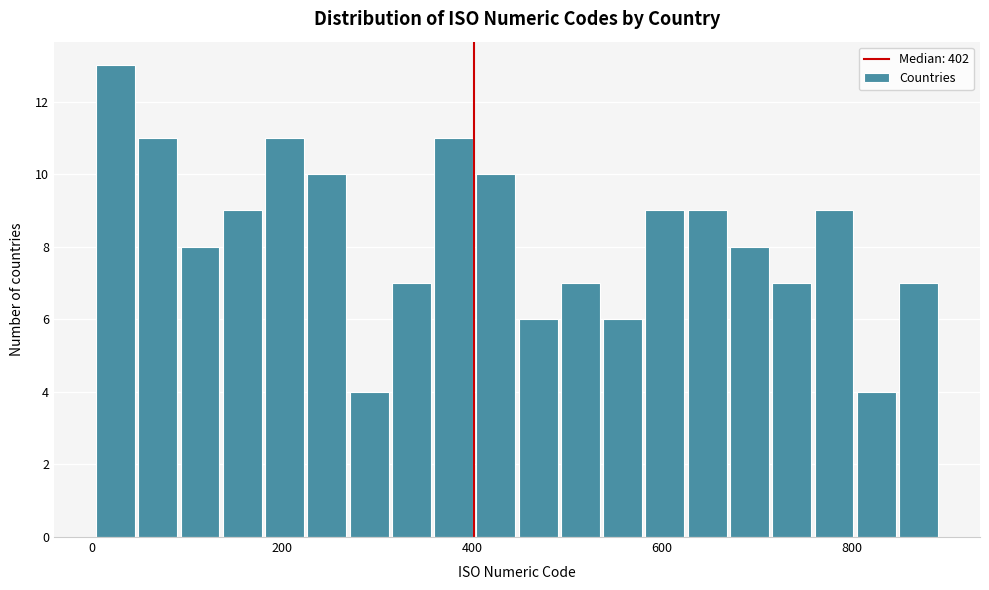

Read against the x-axis, roughly where is the centre of the tallest bar?

20